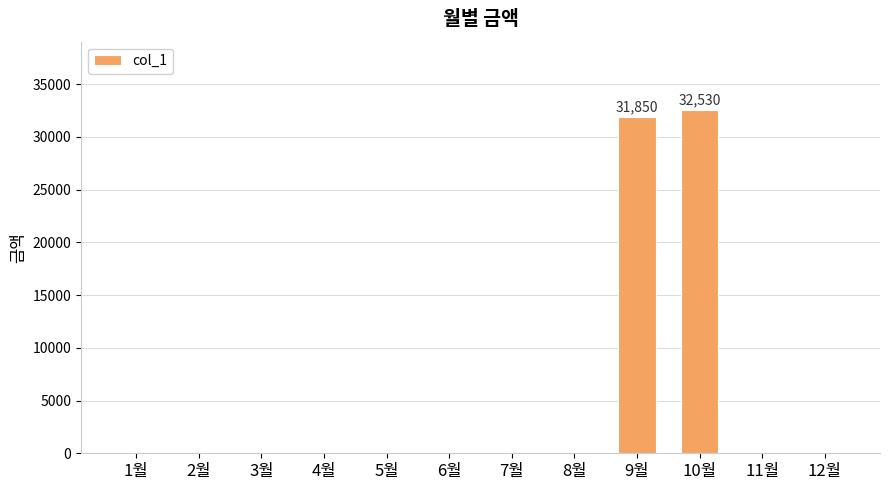

What is the change in value from 8월 to 9월?

+31850